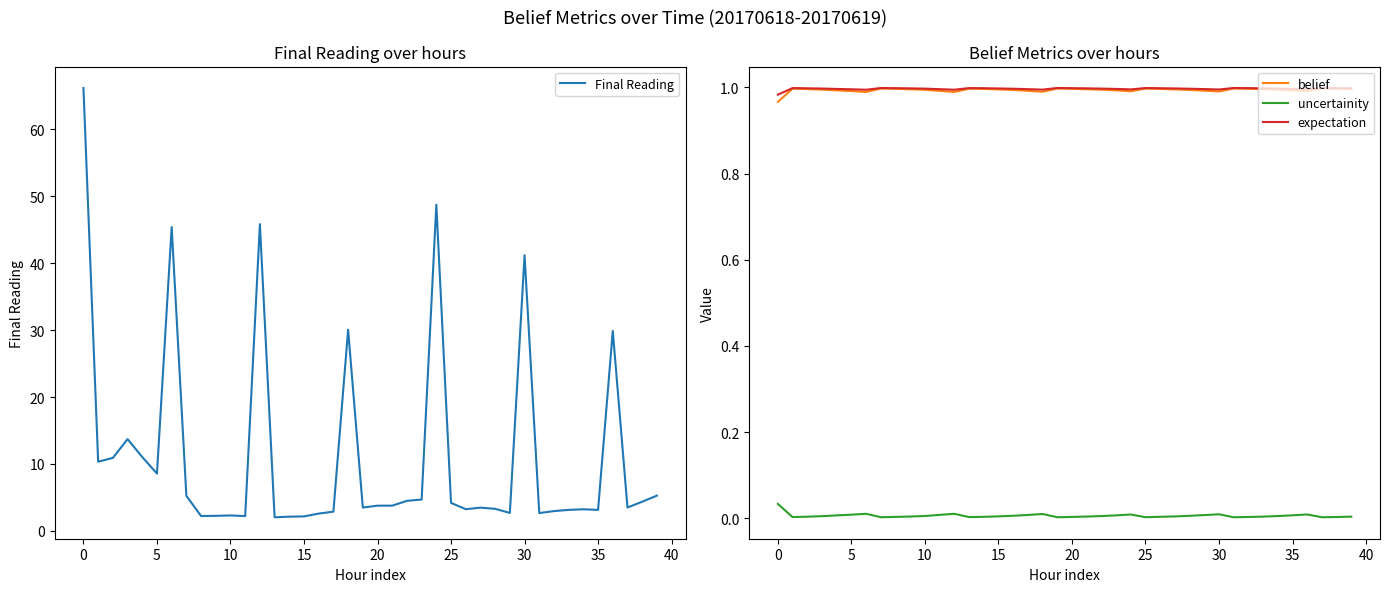

True or false: expectation and uncertainity intersect in this chart.

False